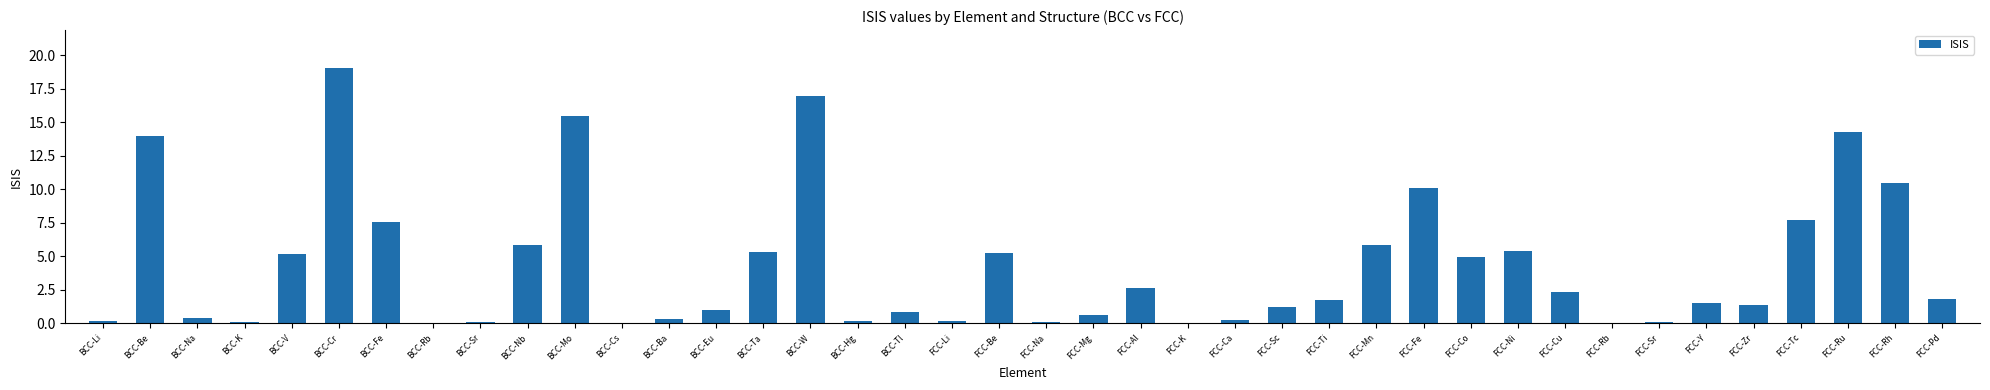

What is the ratio of the value at BCC-Ba to the value at FCC-Co?

0.1